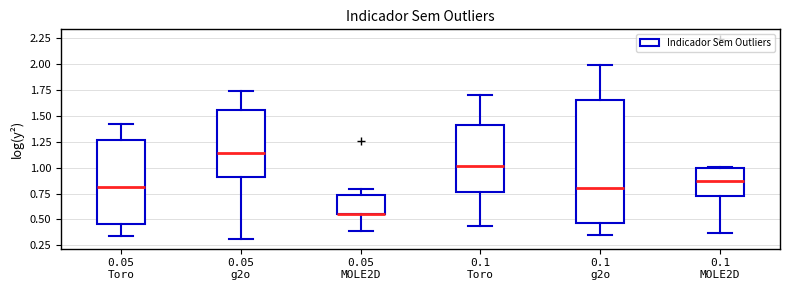

Which box is the tallest, from its lower edge to its upper edge?

0.1 g2o